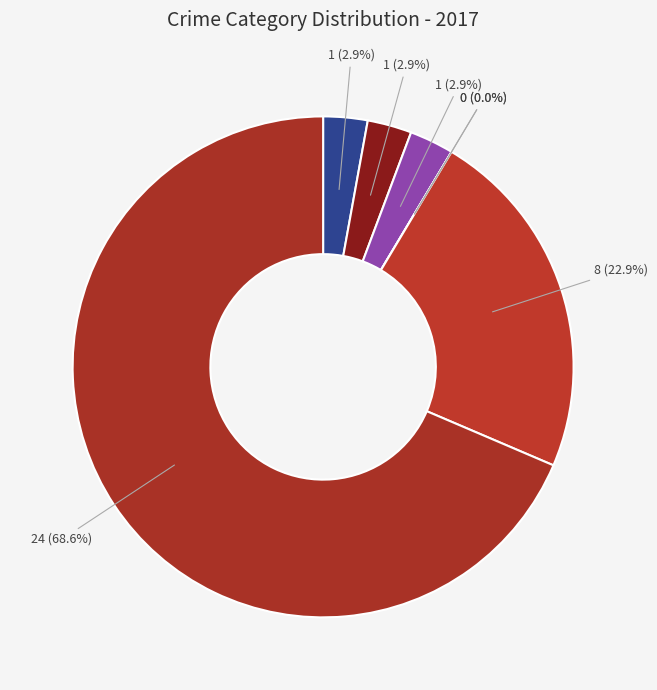

Which has a higher value, Motor Vehicle Theft or Criminal Sexual Assault?

Criminal Sexual Assault